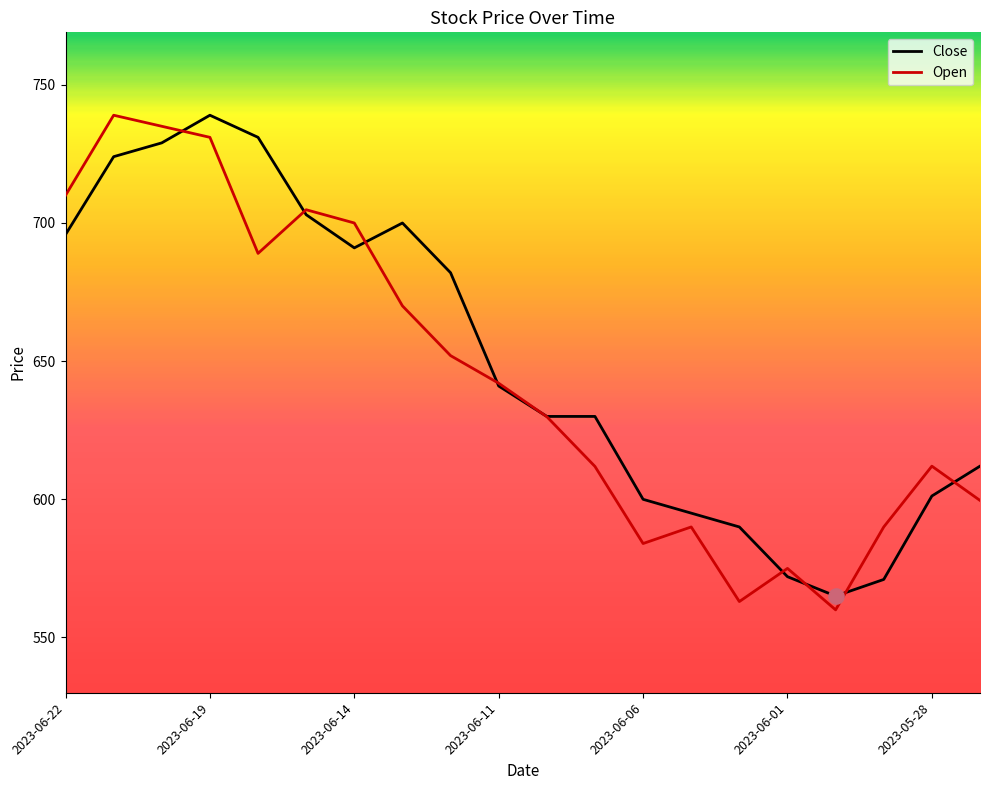

What is the maximum value for Open?

739.0